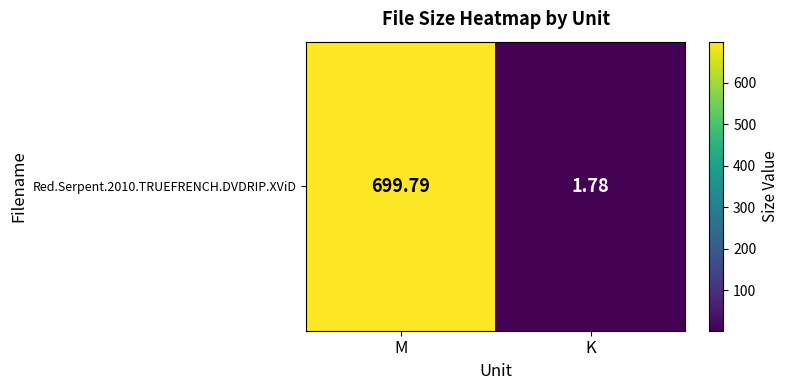

Which label corresponds to the smallest value in the chart?

K